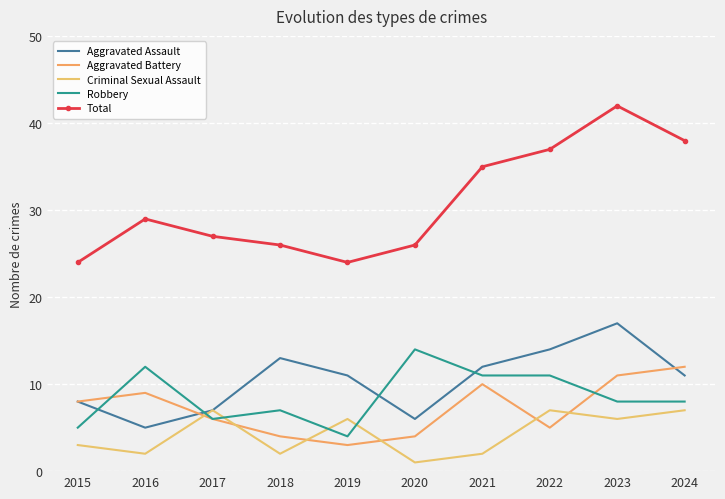

What are all the series names shown in the legend?

Aggravated Assault, Aggravated Battery, Criminal Sexual Assault, Robbery, Total